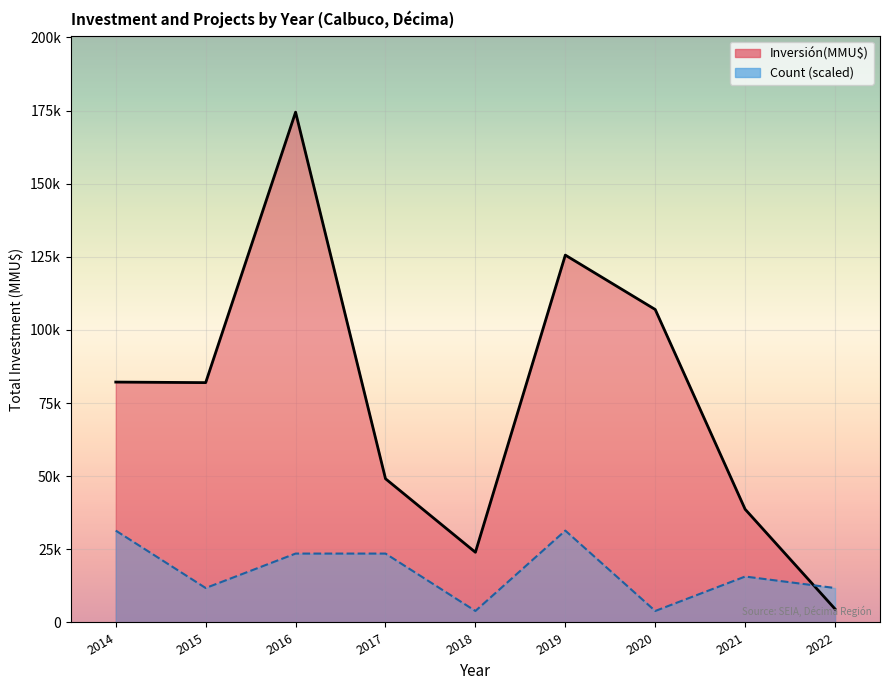

The Count series shows 0 at 39. True or false?

False